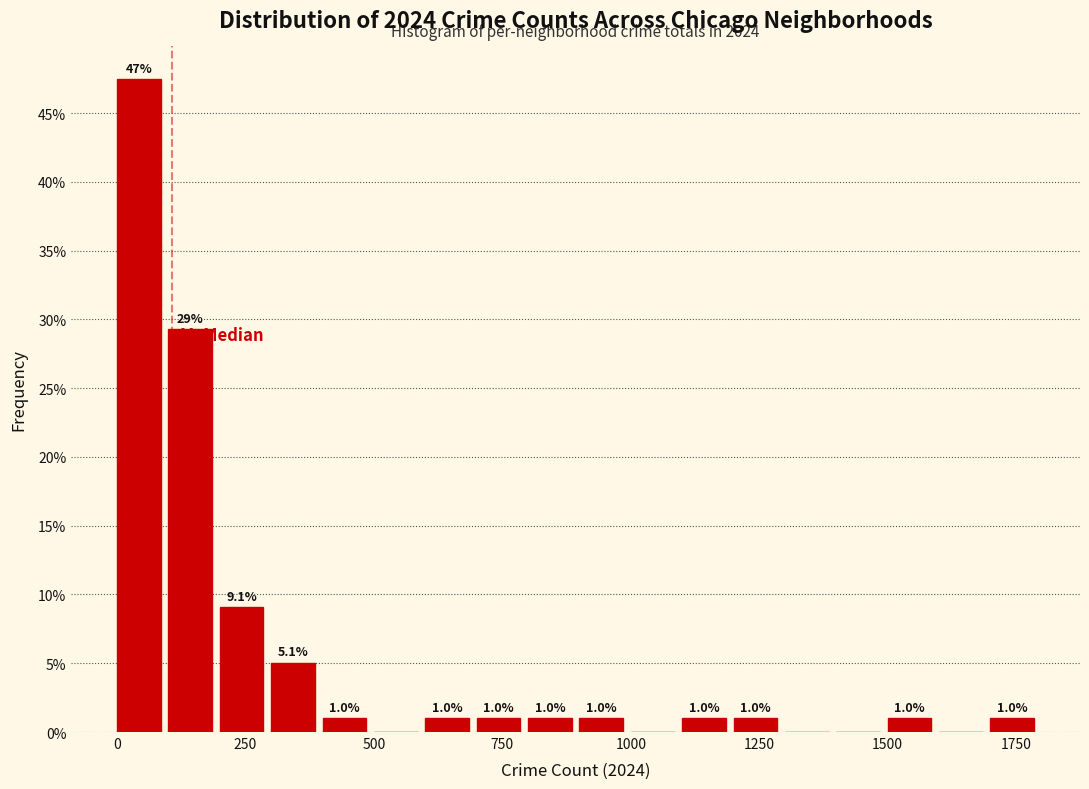

Read against the x-axis, roughly where is the centre of the tallest bar?

50